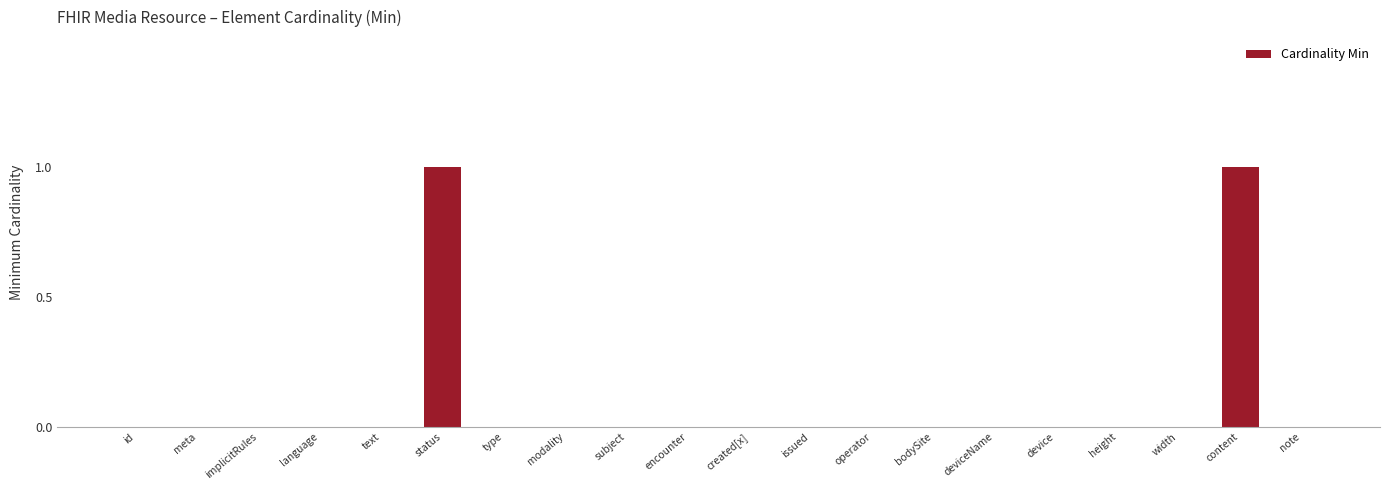

Reading left to right, extract all data points from this chart.

id=0	meta=0	implicitRules=0	language=0	text=0	status=1	type=0	modality=0	subject=0	encounter=0	created[x]=0	issued=0	operator=0	bodySite=0	deviceName=0	device=0	height=0	width=0	content=1	note=0